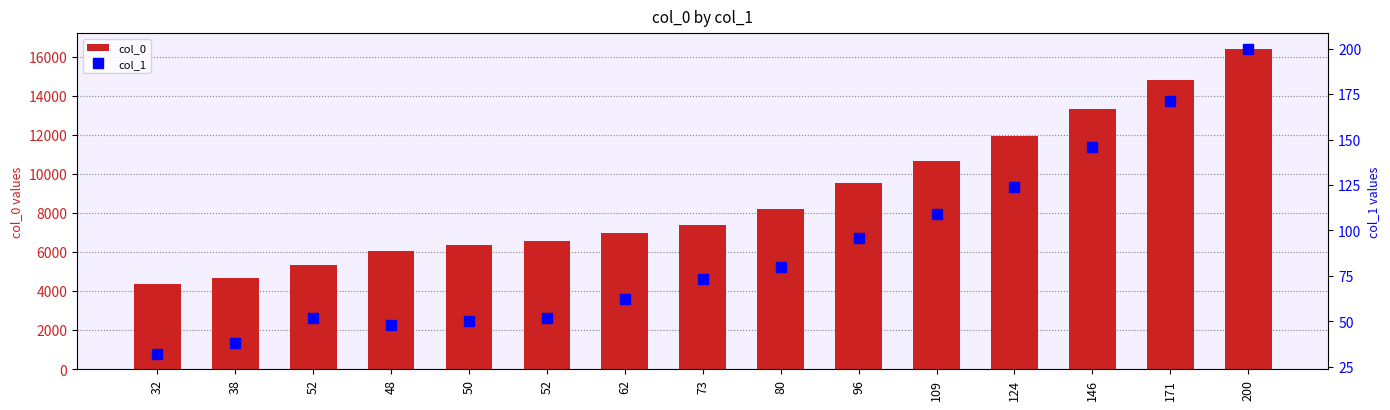

At which category does the chart reach its minimum across all series?

32